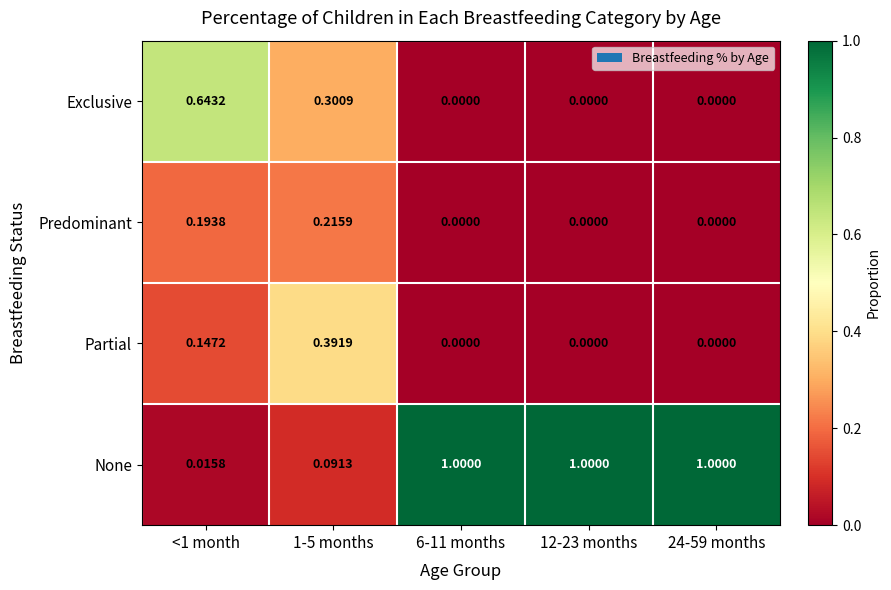

Rank the series by their maximum value, from lowest to highest.

Predominant, Partial, Exclusive, None